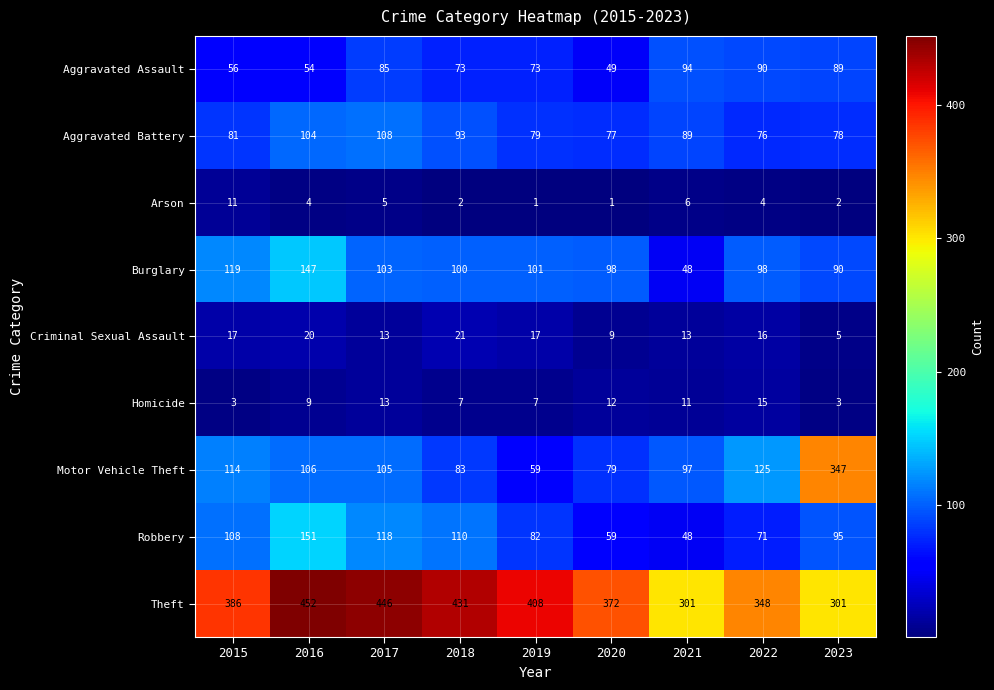

What is the sum of all Aggravated Battery values?

785